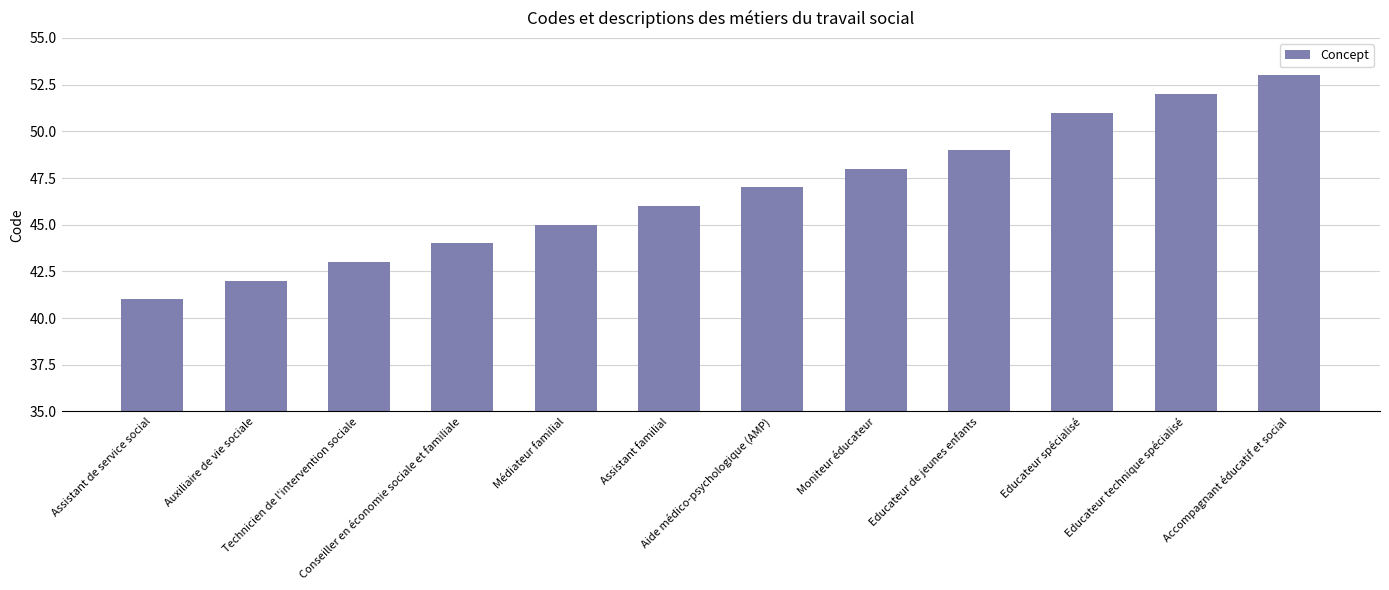

What is the sum of the values at Technicien de l'intervention sociale and Médiateur familial?

88